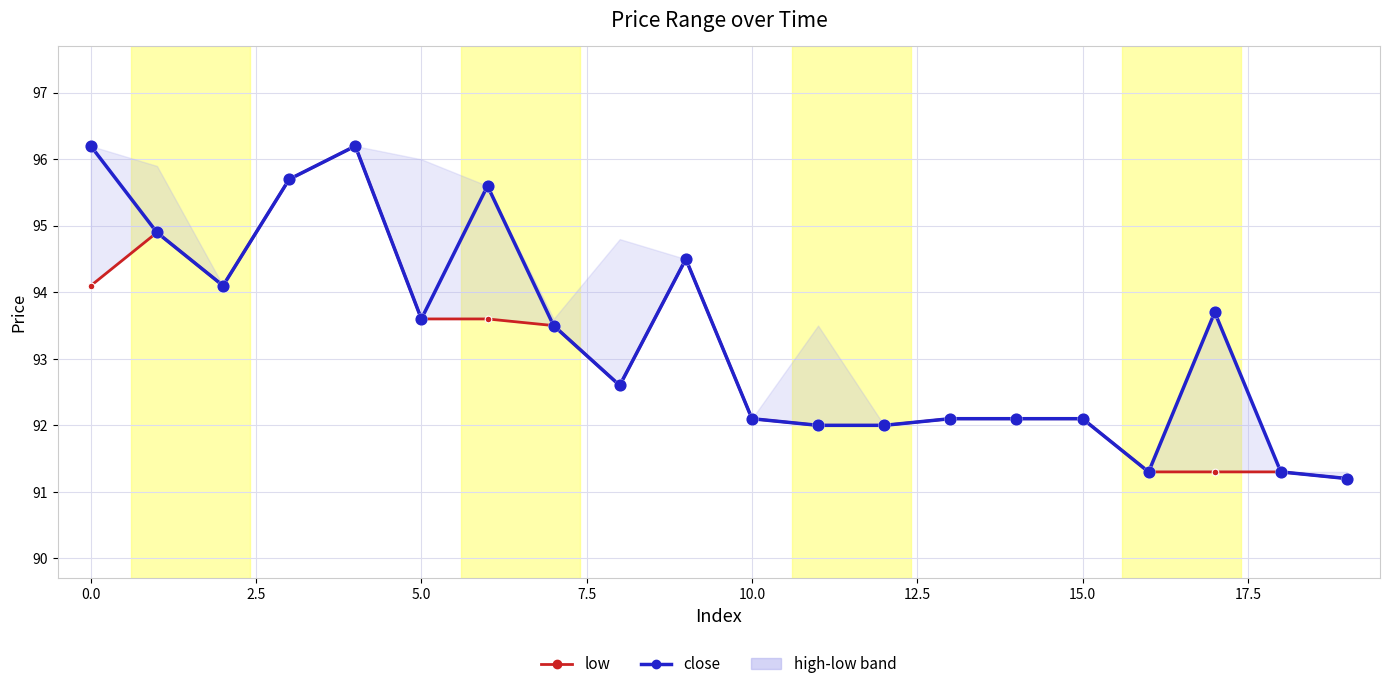

Which series contains the lowest Y value?

low